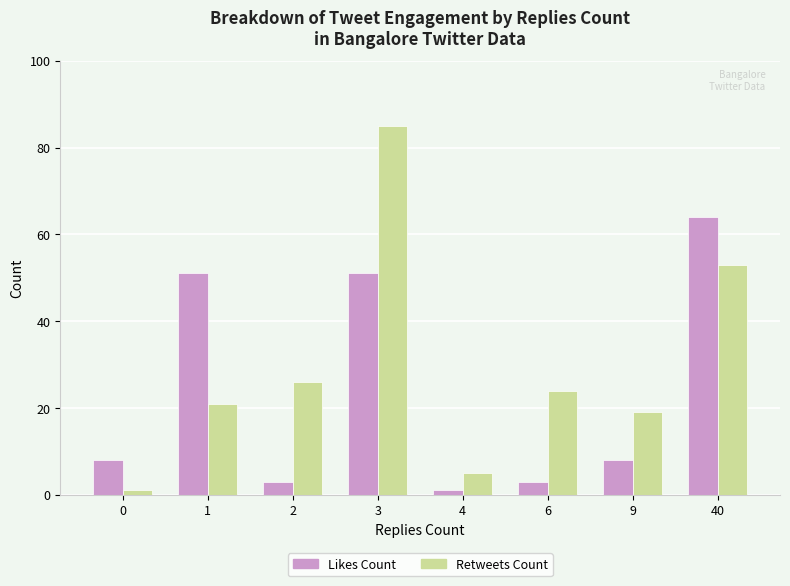

How many series are shown in this chart?

2